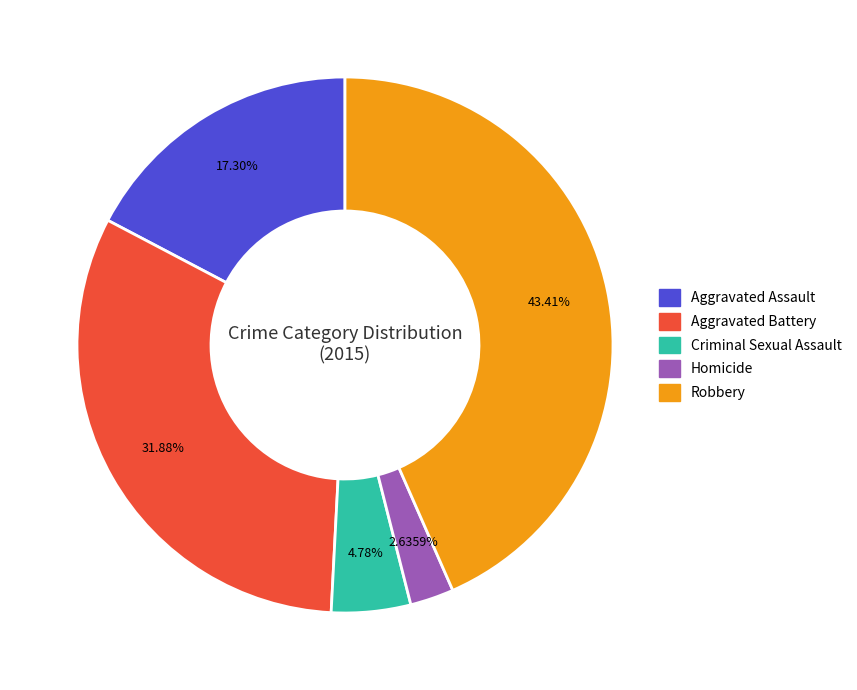

Do Robbery and Aggravated Assault together represent more than half of the pie?

Yes